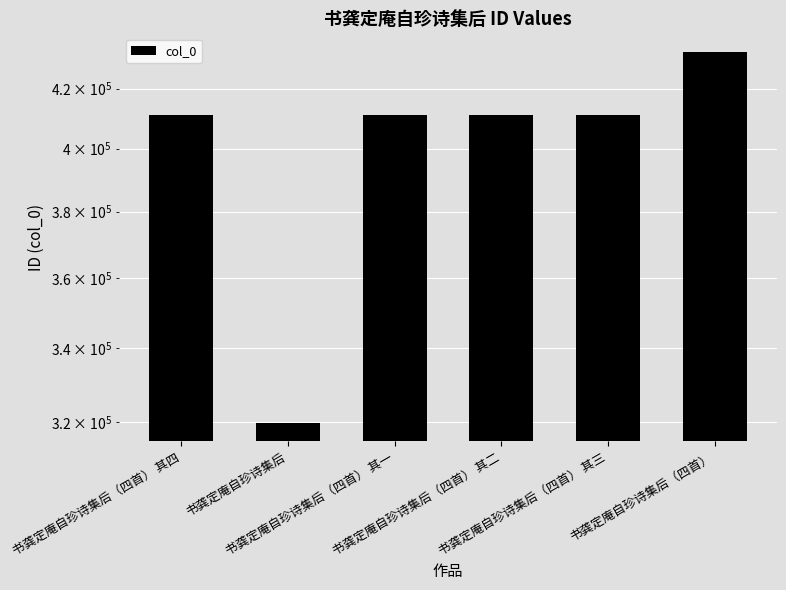

Reading left to right, list all the values displayed in this chart.

书龚定庵自珍诗集后（四首） 其四=411028	书龚定庵自珍诗集后=319920	书龚定庵自珍诗集后（四首） 其一=411025	书龚定庵自珍诗集后（四首） 其二=411026	书龚定庵自珍诗集后（四首） 其三=411027	书龚定庵自珍诗集后（四首）=432788